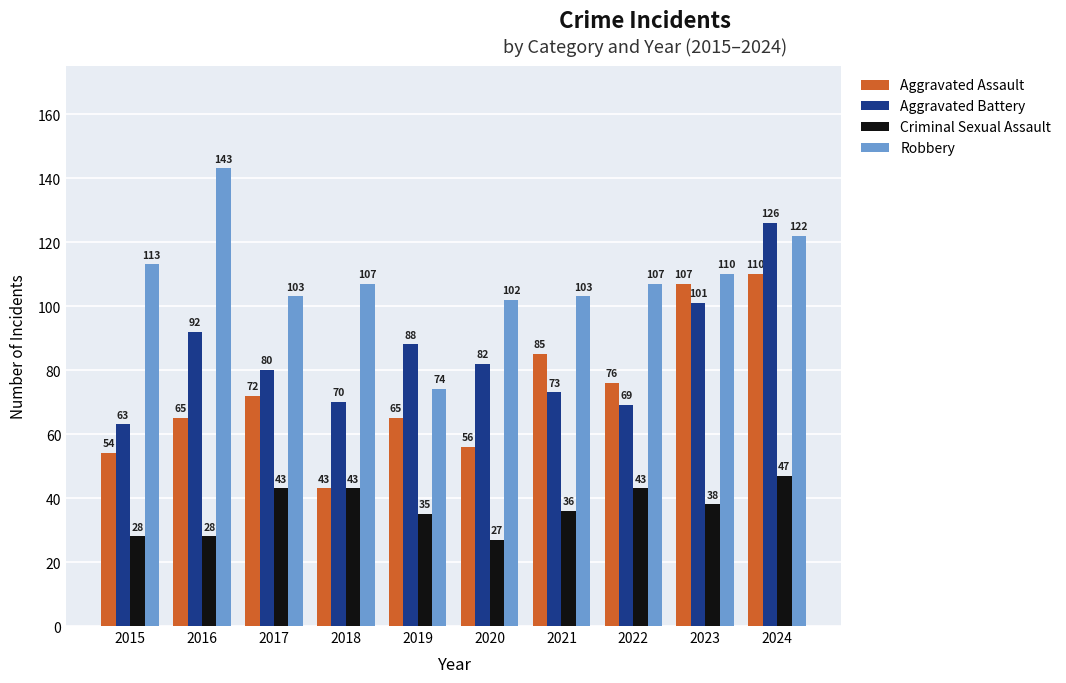

How many series are shown in this chart?

4